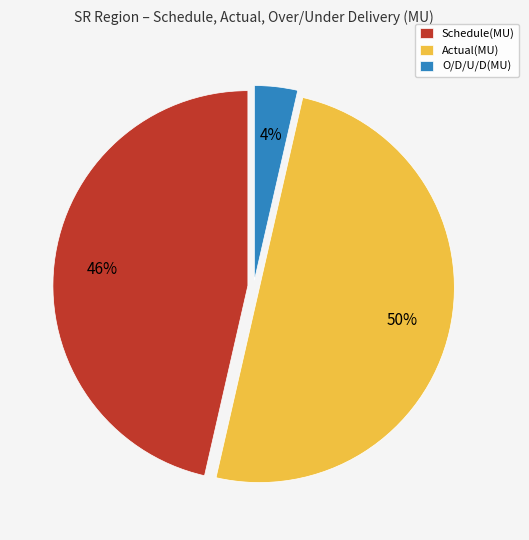

Which slice is the smallest?

O/D/U/D(MU)